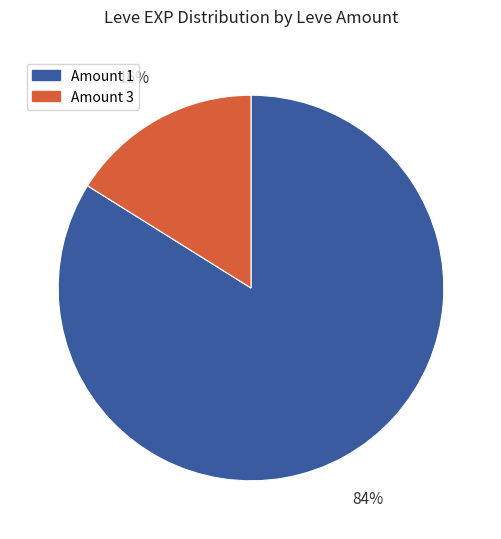

Which has a higher value, Amount 3 or Amount 1?

Amount 1